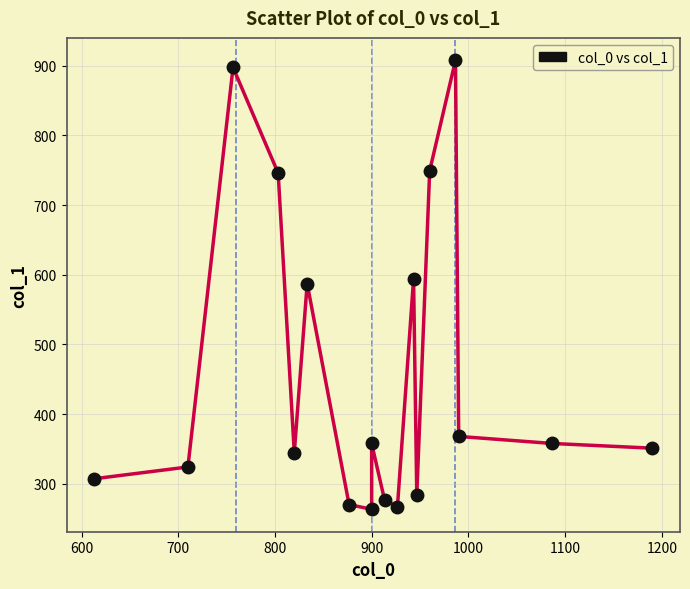

What is the range of X values (max minus min)?

576.7